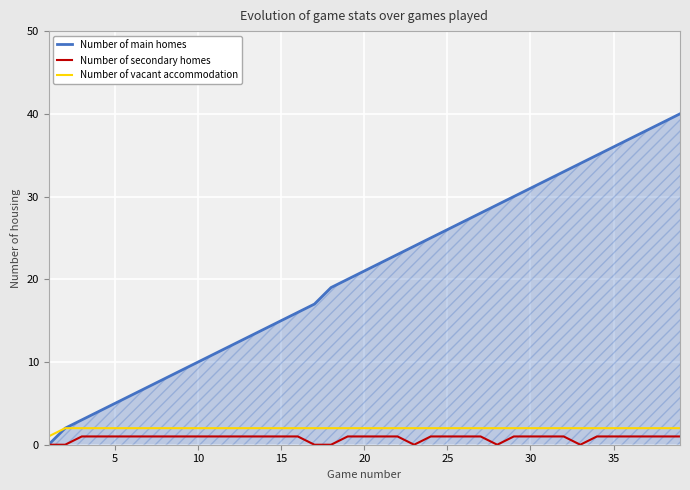

Which series has the largest range (max minus min)?

Number of main homes